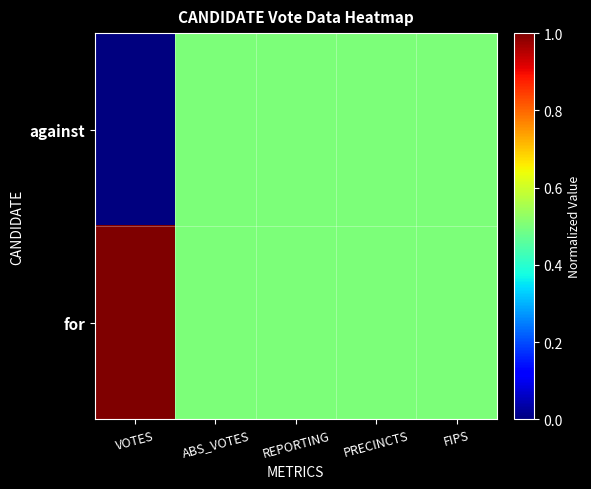

At which category is the sum across all series the highest?

VOTES